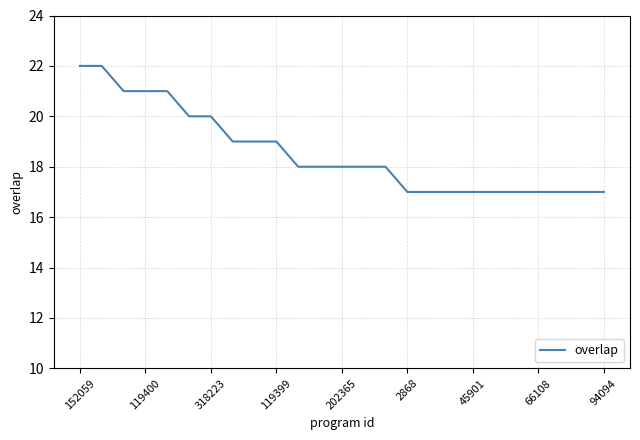

What is the smallest value displayed?

17